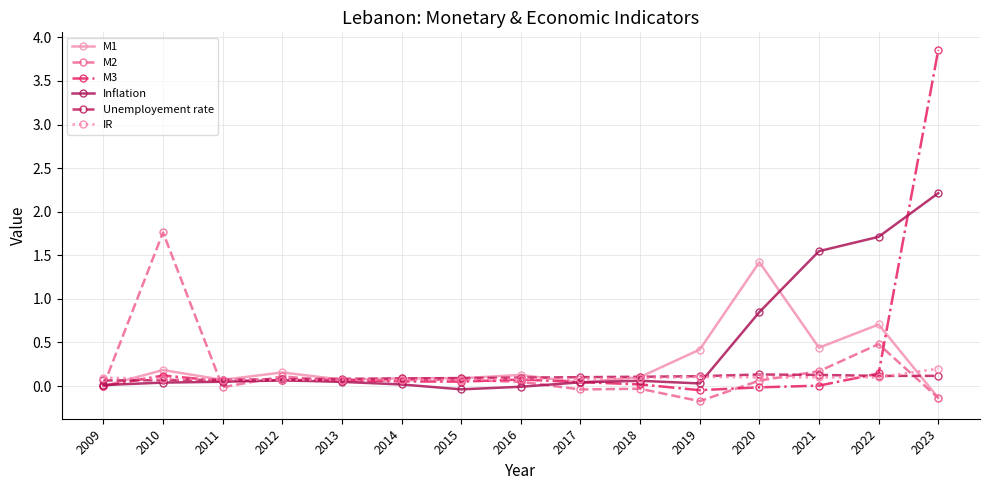

The M2 series shows 0.2 at 2022. True or false?

False